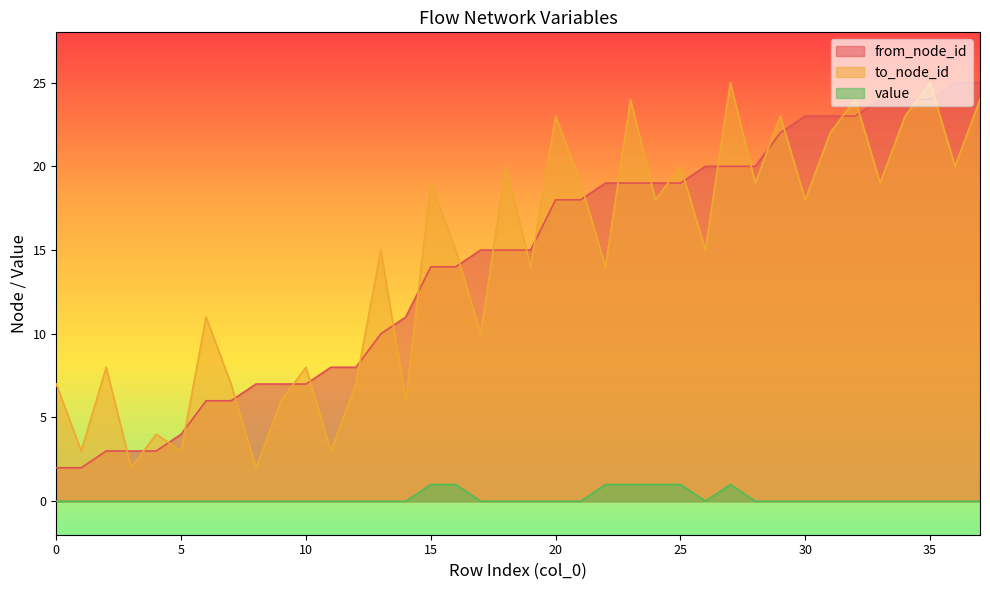

What are all the series names shown in the legend?

from_node_id, to_node_id, value